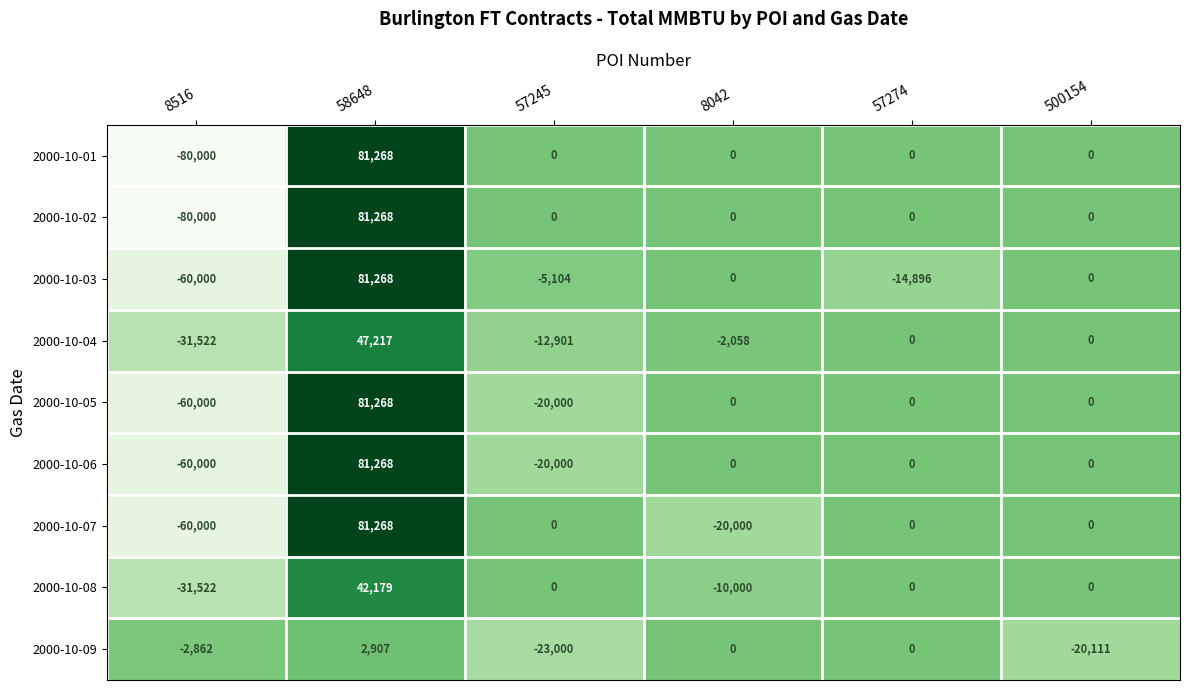

Is it true that 2000-10-03 equals -60000 at 8516?

True